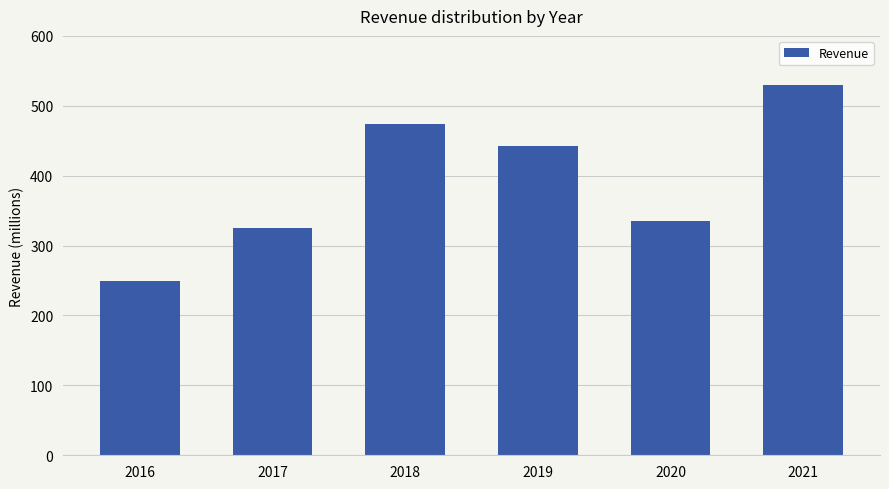

What is the value of the 5th bar from the left?

335060000